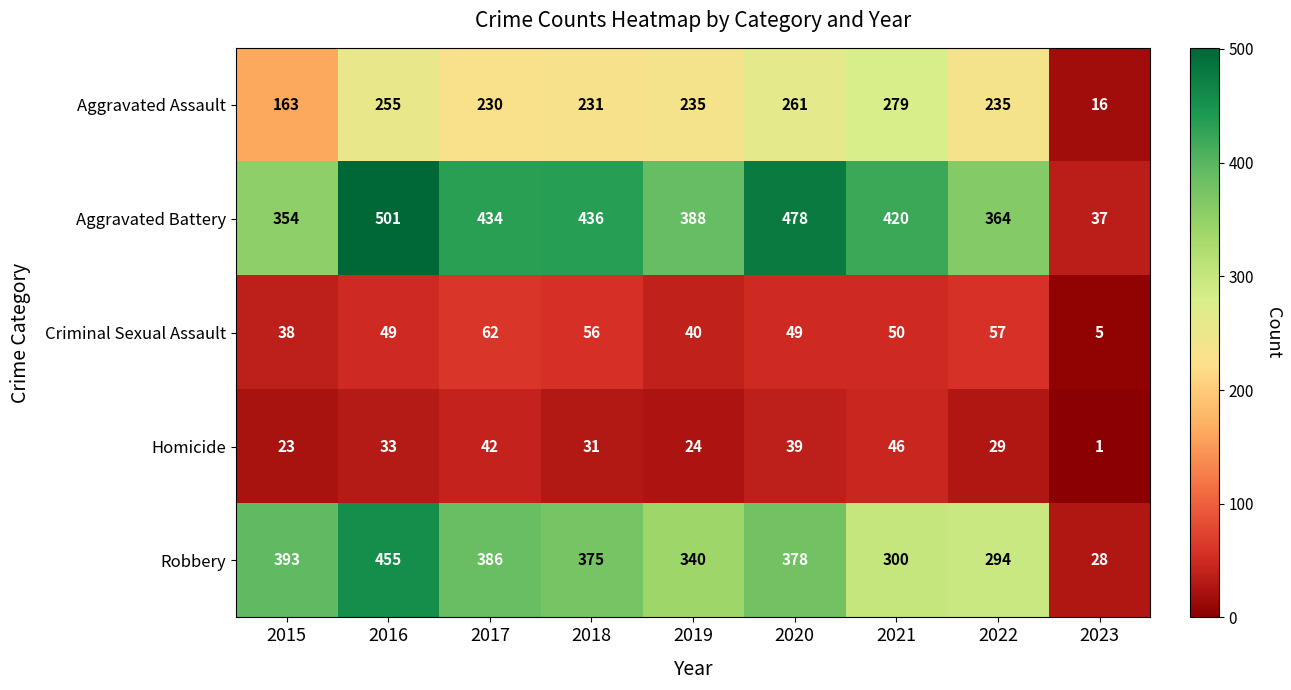

At how many categories does at least one series exceed 256?

8